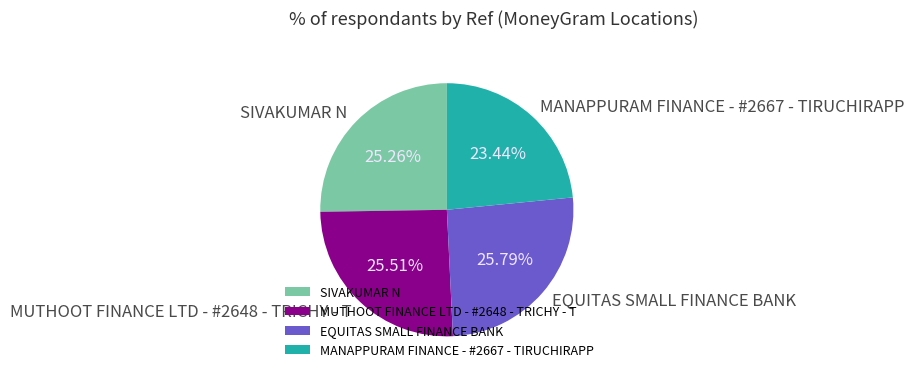

Is it true that MANAPPURAM FINANCE - #2667 - TIRUCHIRAPP is 23% of the pie?

True